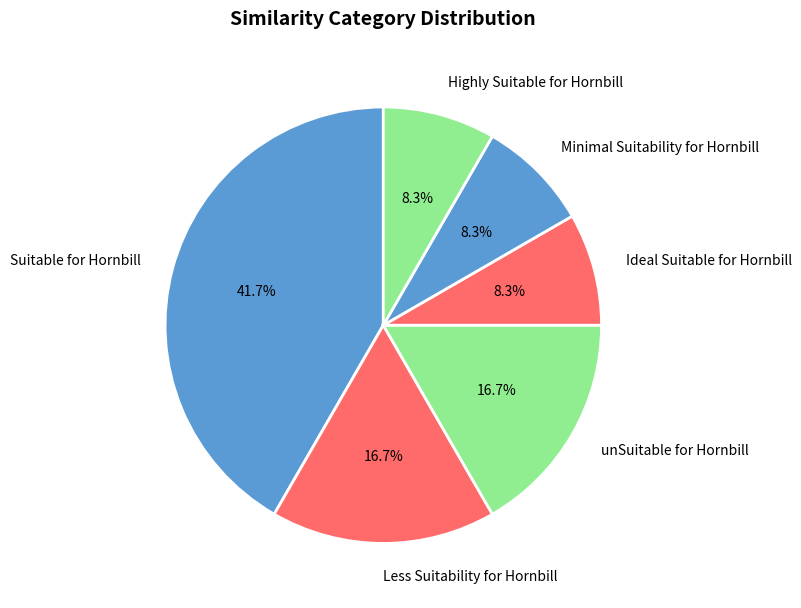

Between Highly Suitable for Hornbill and Less Suitability for Hornbill, which is larger?

Less Suitability for Hornbill